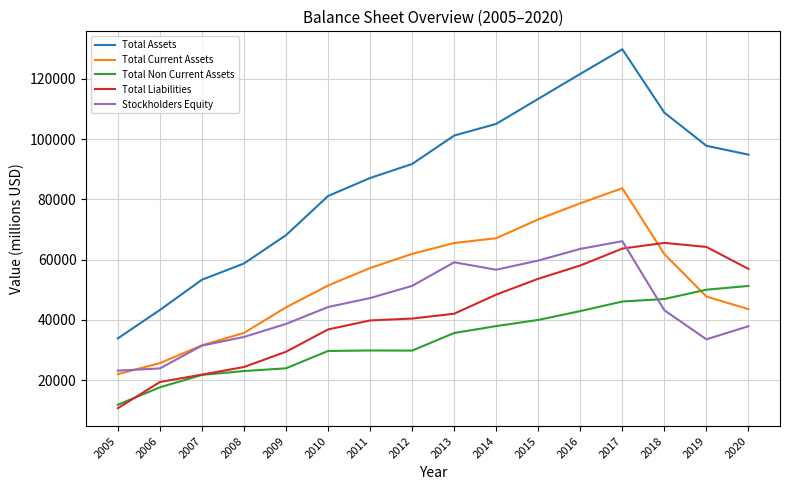

What is the difference between the Total Assets values at 2011 and 2008?

28361